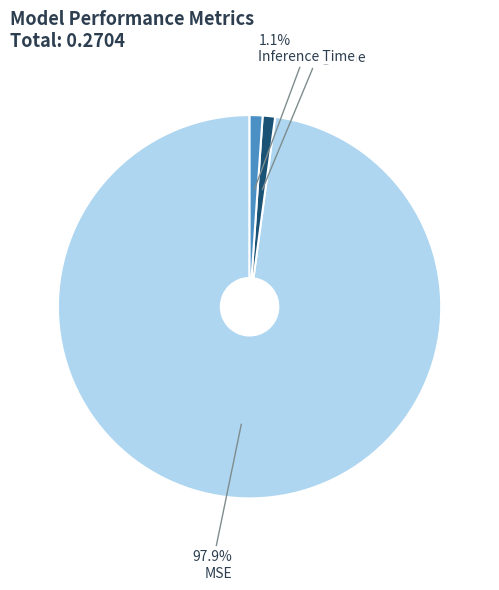

Count the number of slices in the pie.

3